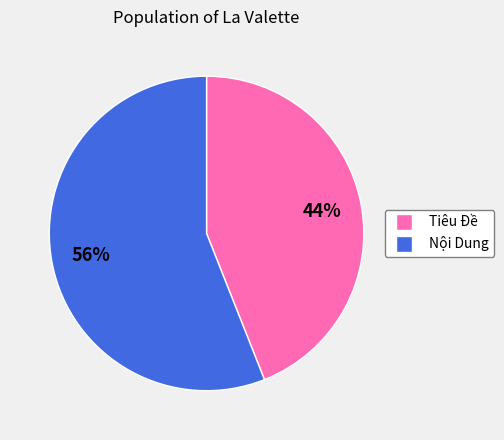

Approximately how many times larger is the value at Tiêu Đề compared to Nội Dung?

0.8